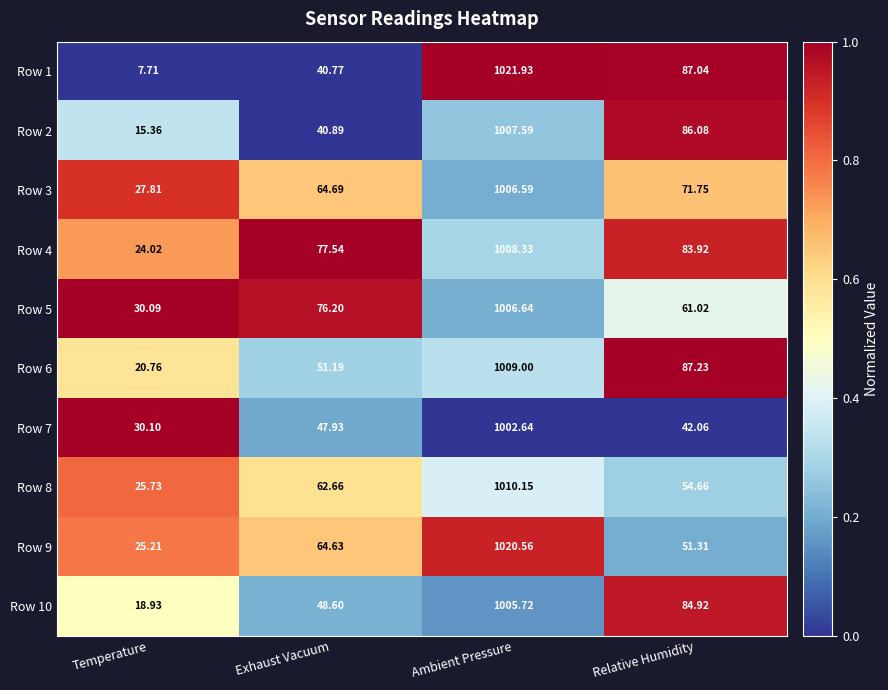

Is the value of Row 8 at Relative Humidity greater than the value of Row 1 at Ambient Pressure?

No